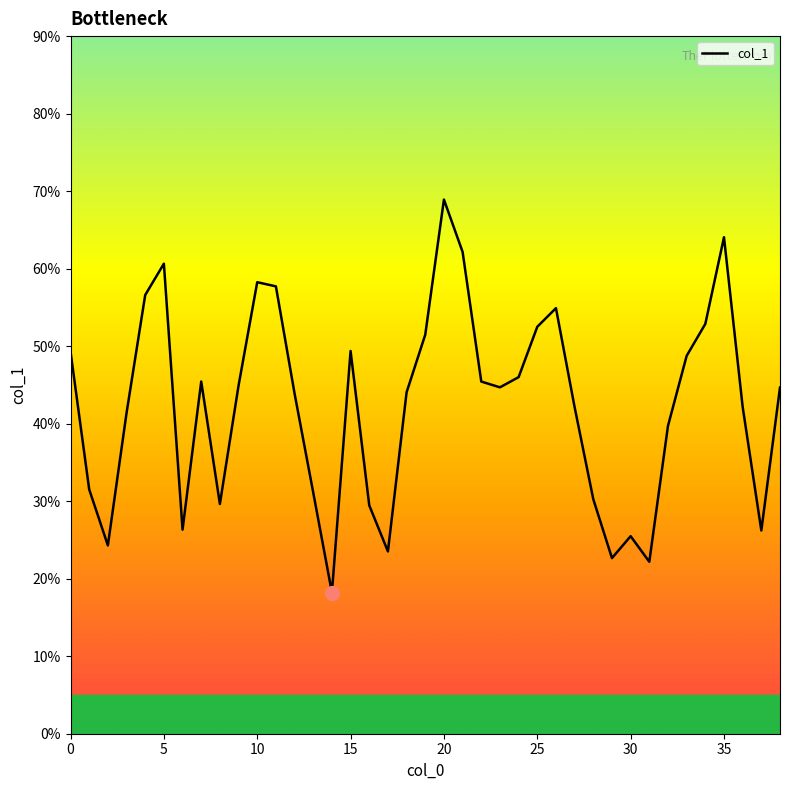

What is the sum of the values at 37 and 27?

6.8